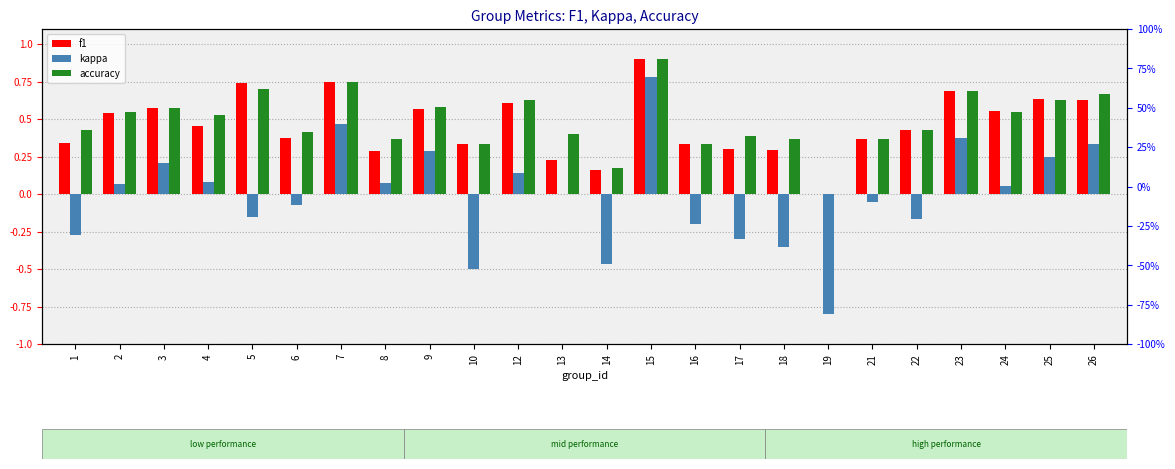

At 26, list the series in order from smallest to largest.

kappa, f1, accuracy